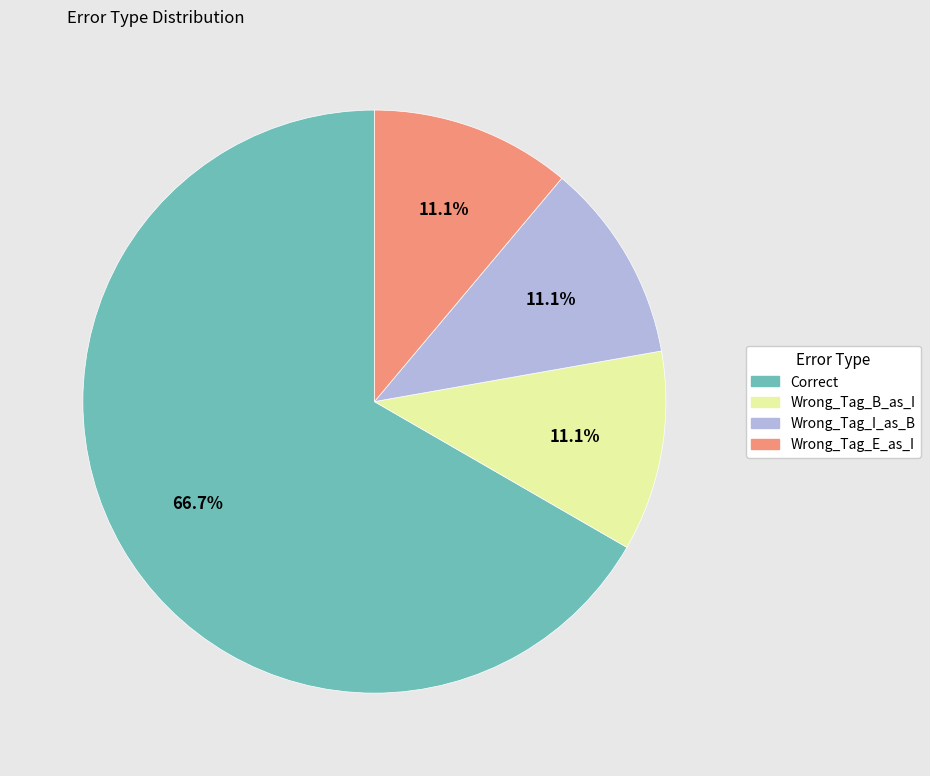

Is Wrong_Tag_E_as_I the majority of the pie?

No